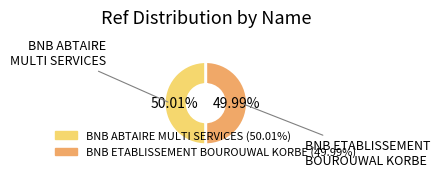

What is the ratio of the value at BNB ABTAIRE MULTI SERVICES to the value at BNB ETABLISSEMENT BOUROUWAL KORBE?

1.0